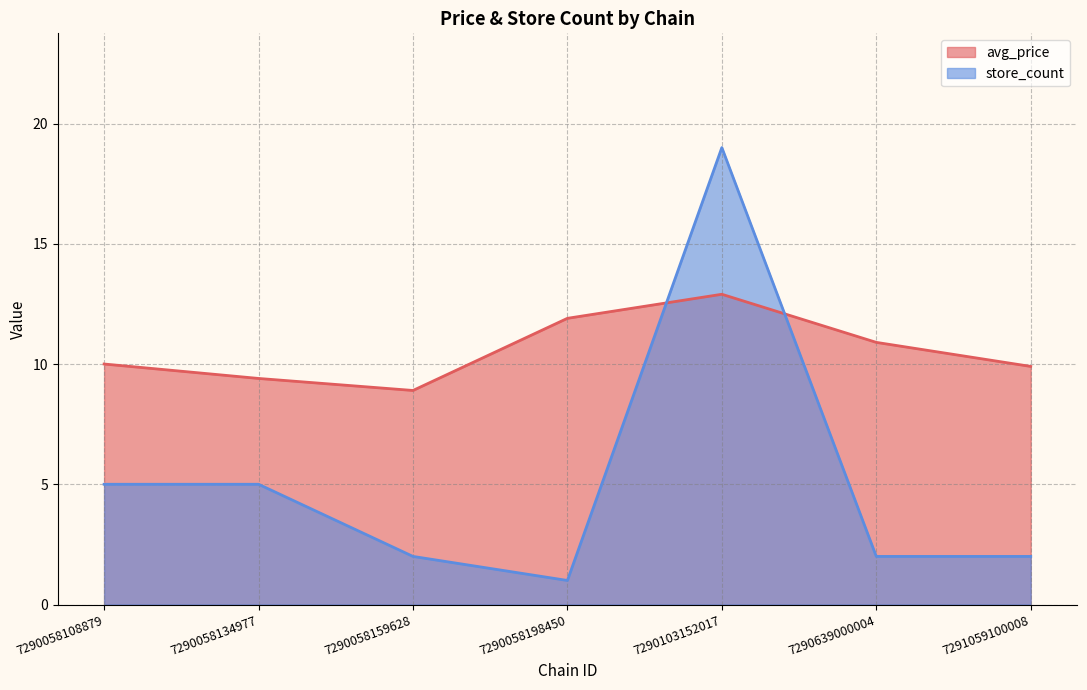

Does the chart display data point markers on the line(s)?

No